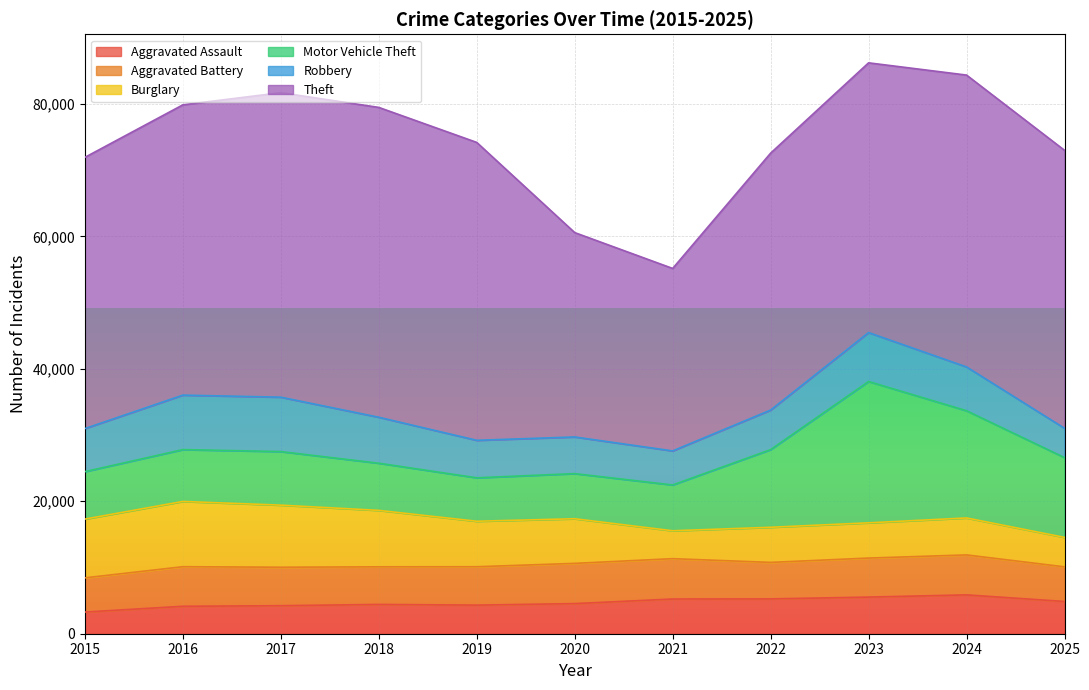

What value does the Motor Vehicle Theft series have at 2018, to the nearest 50?

7100